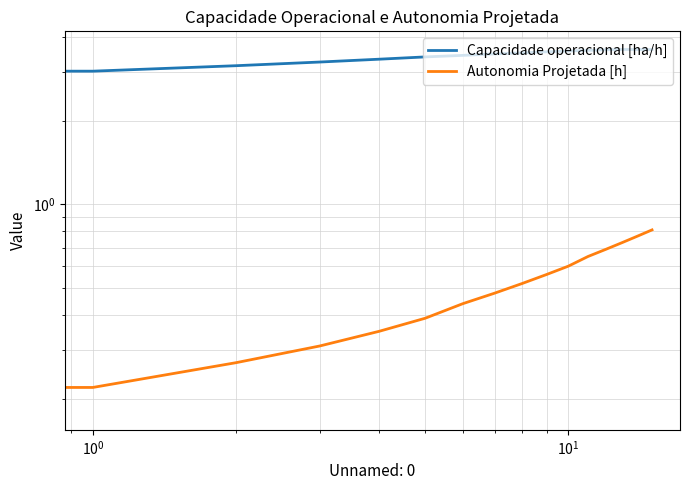

True or false: Autonomia Projetada [h] and Capacidade operacional [ha/h] intersect in this chart.

False